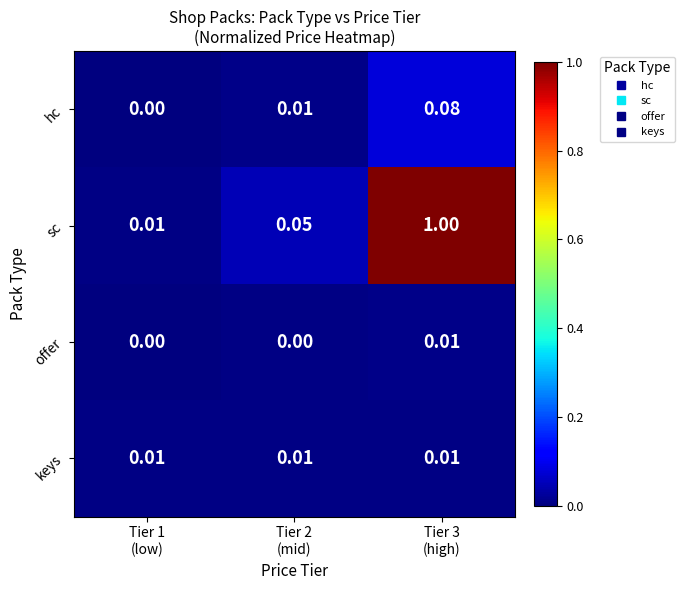

Which series has the largest total across all categories?

sc